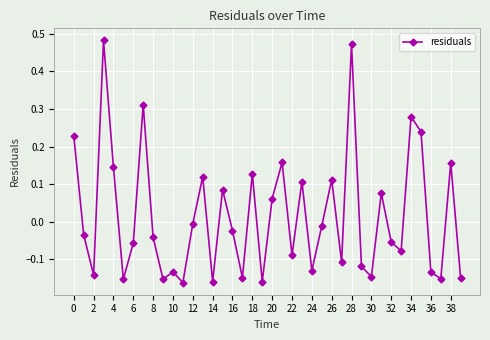

True or false: the data has more than 0 interior local peaks.

True